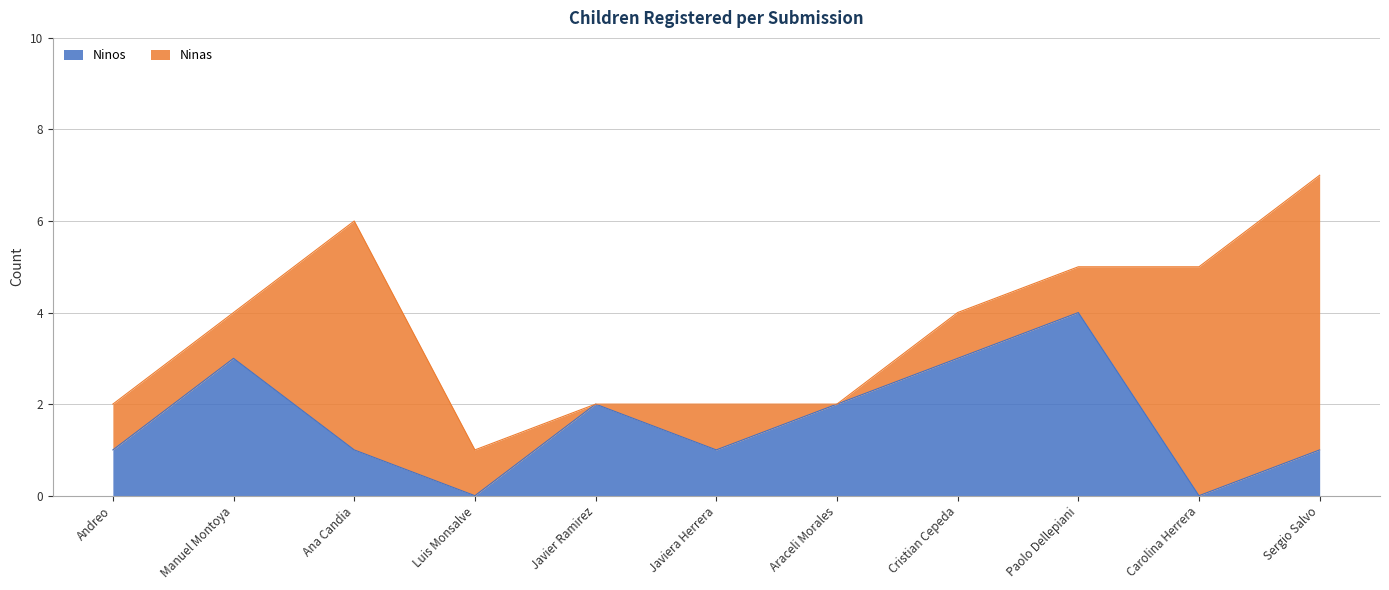

What is the highest value of the Ninos series?

4